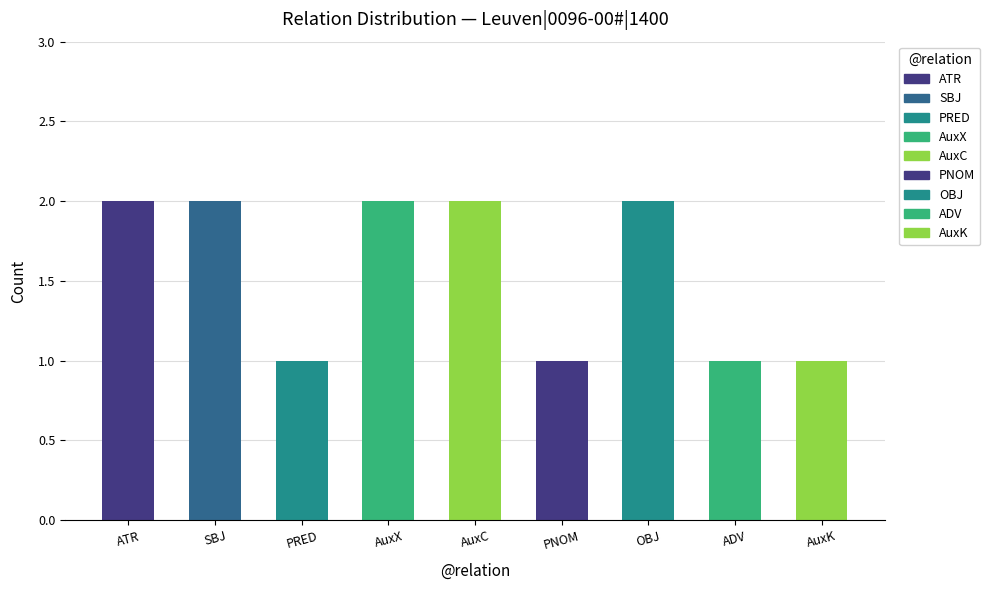

Is it true that the value at ATR is 2?

True